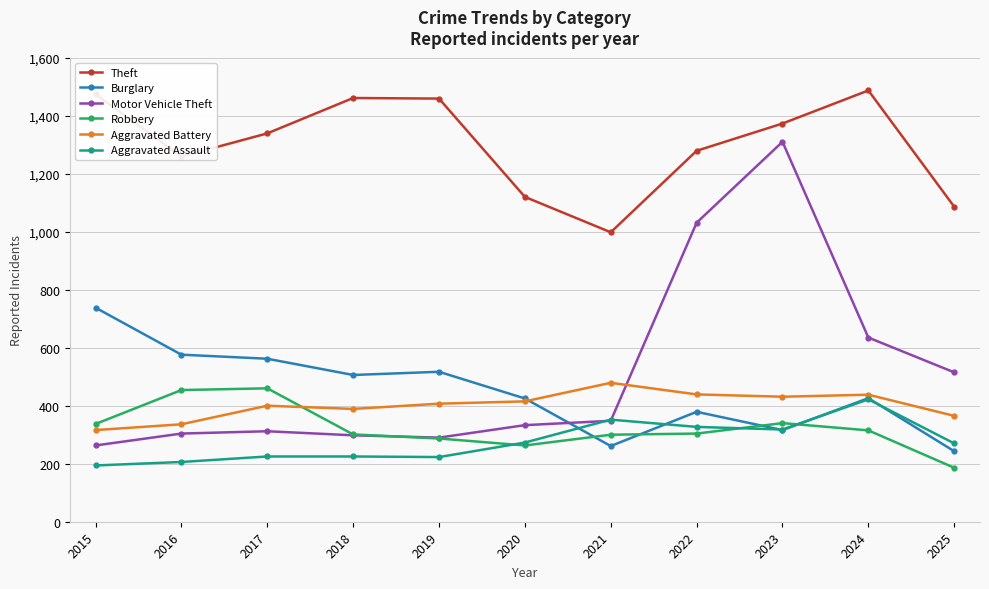

What is the maximum value for Aggravated Assault?

422